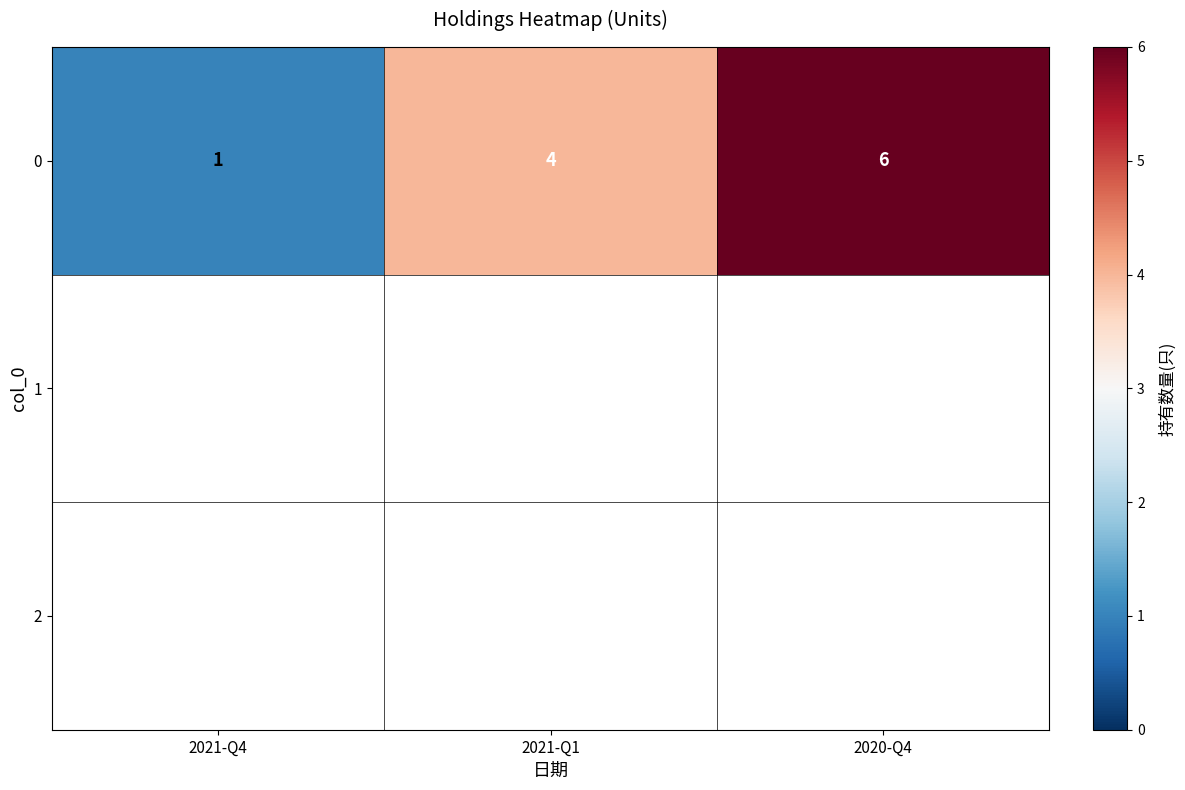

True or false: the data shows 10 at 2020-Q4.

False